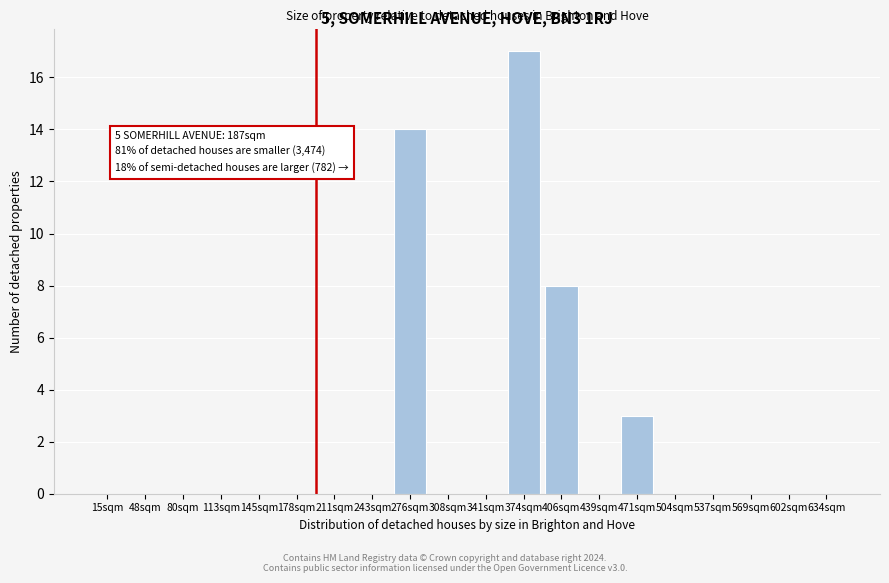

Reading left to right, extract all data points from this chart.

15sqm=0	48sqm=0	80sqm=0	113sqm=0	145sqm=0	178sqm=0	211sqm=0	243sqm=0	276sqm=14	308sqm=0	341sqm=0	374sqm=17	406sqm=8	439sqm=0	471sqm=3	504sqm=0	537sqm=0	569sqm=0	602sqm=0	634sqm=0